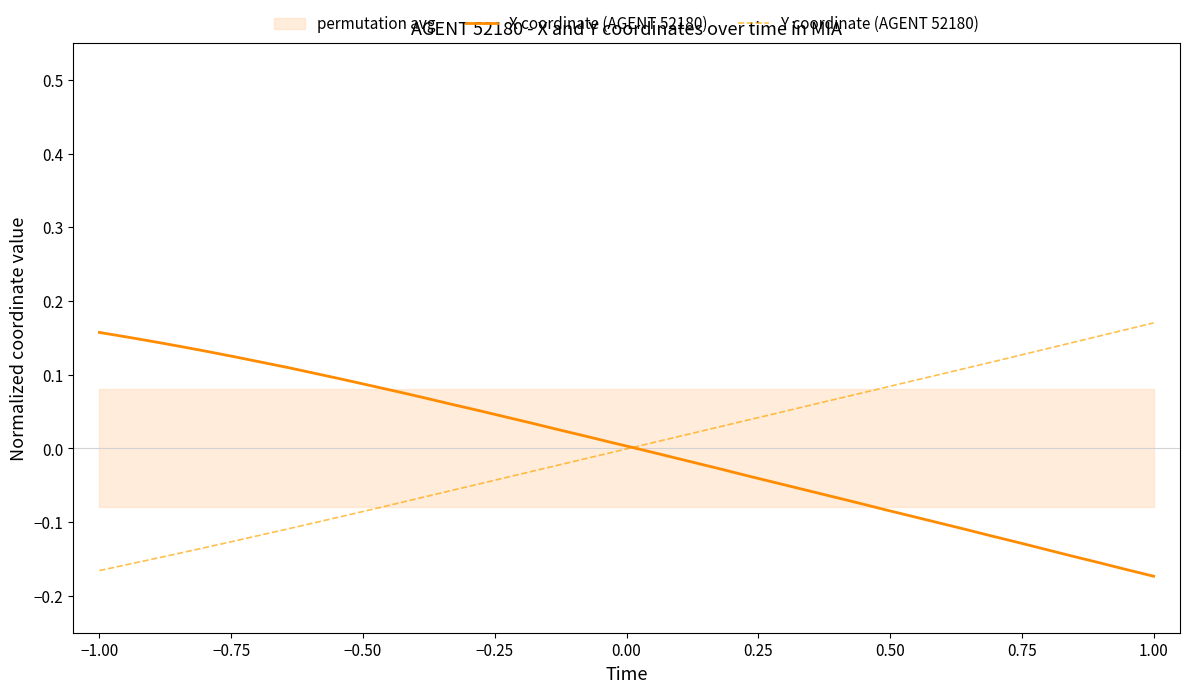

Is the value of Y coordinate (AGENT 52180) at −0.50 greater than the value of X coordinate (AGENT 52180) at 14?

No